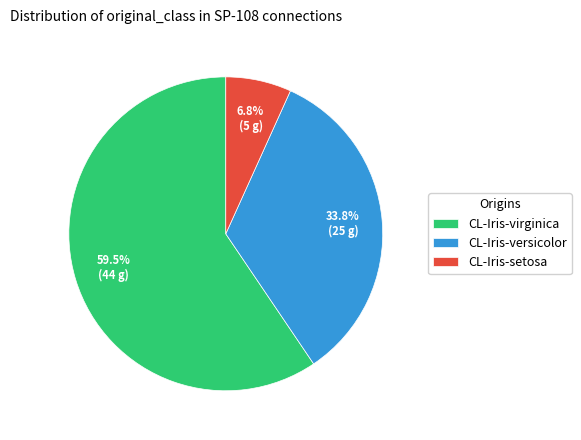

To the nearest percent, what is the combined percentage of CL-Iris-setosa and CL-Iris-versicolor?

41%